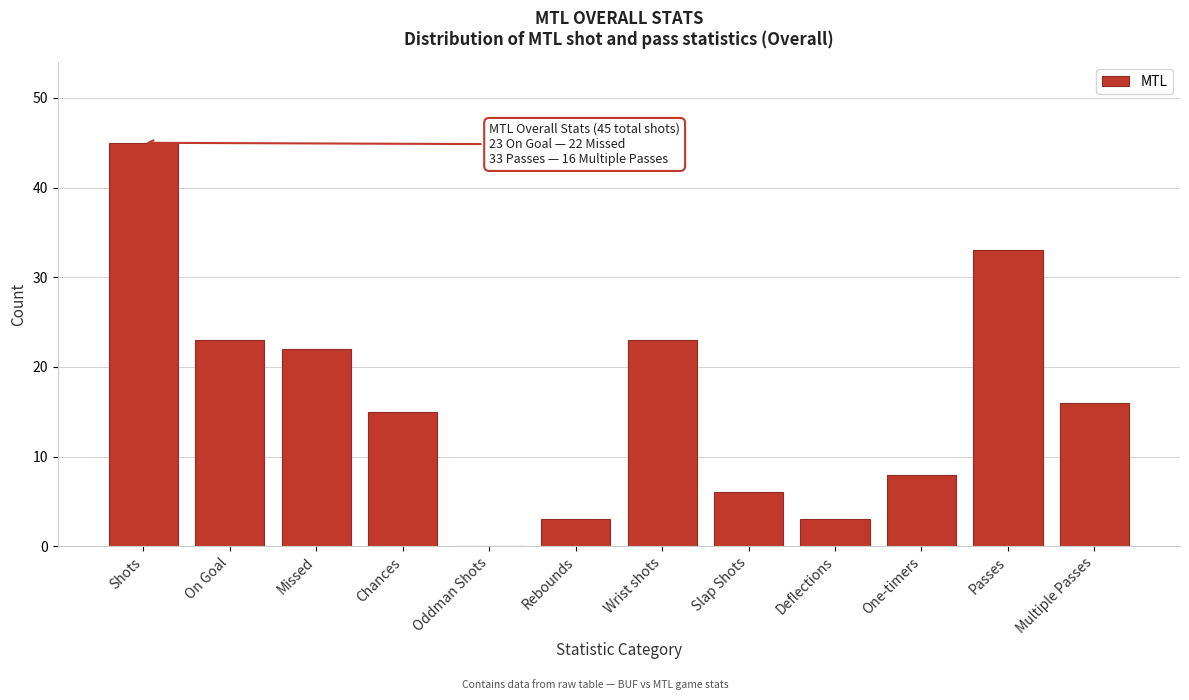

Reading right to left, what are all the values shown in this chart?

Multiple Passes=16	Passes=33	One-timers=8	Deflections=3	Slap Shots=6	Wrist shots=23	Rebounds=3	Oddman Shots=0	Chances=15	Missed=22	On Goal=23	Shots=45